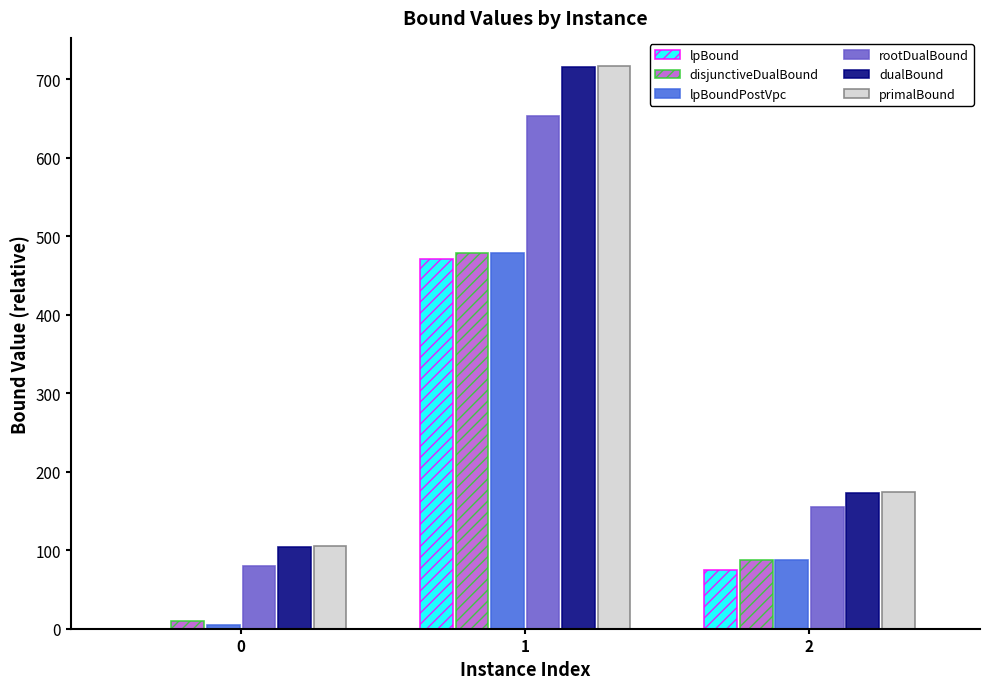

Is the value of lpBoundPostVpc at 1 greater than the value of primalBound at 2?

Yes